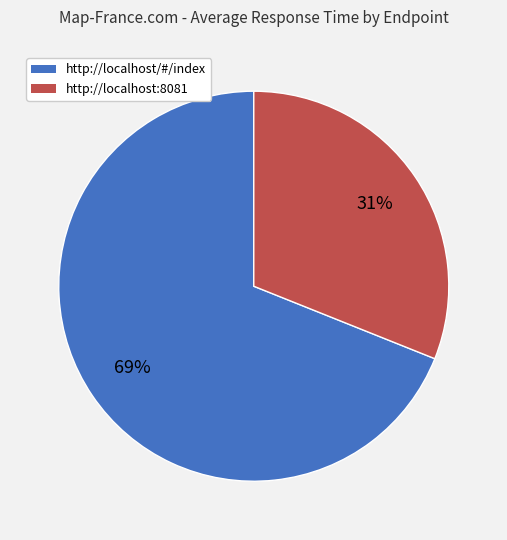

To the nearest percent, what is the average slice percentage?

50%